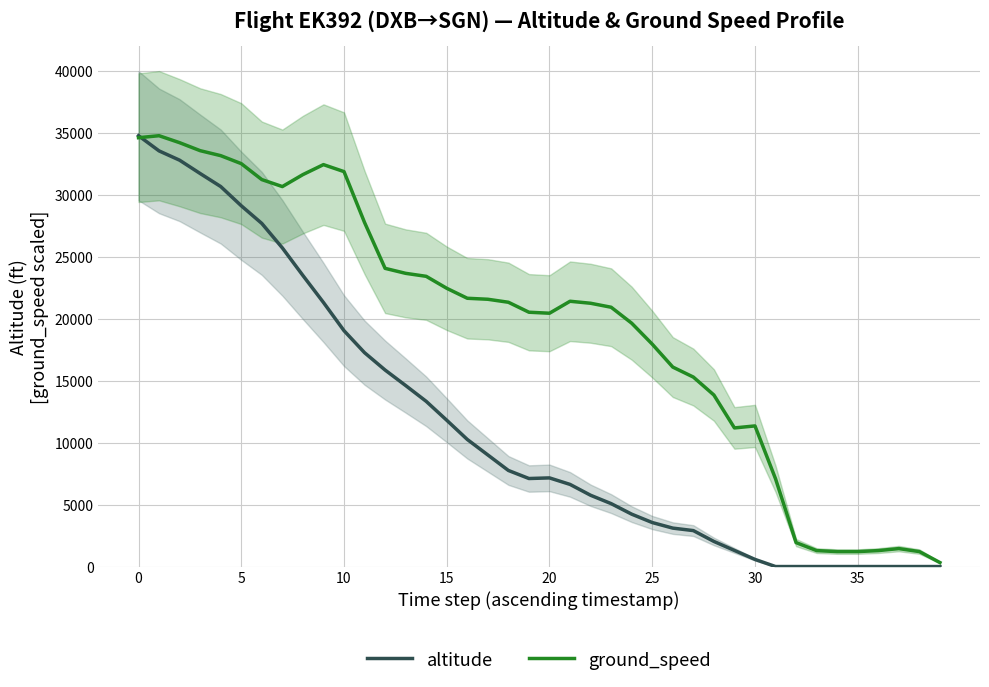

Which series changed the most between 9 and 27?

altitude